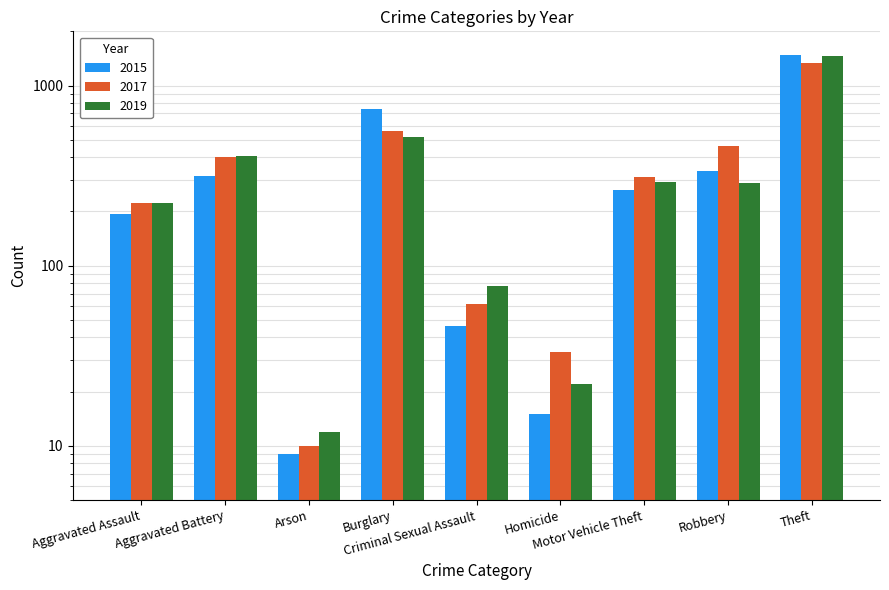

Where does the 2017 series first go above 312?

Aggravated Battery